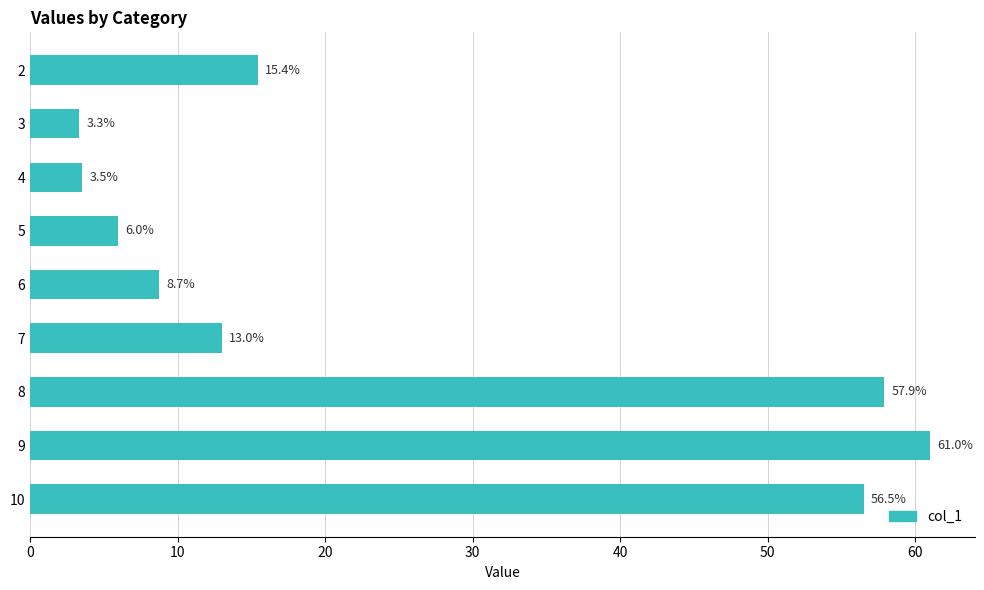

What is the minimum value shown in the chart?

3.3